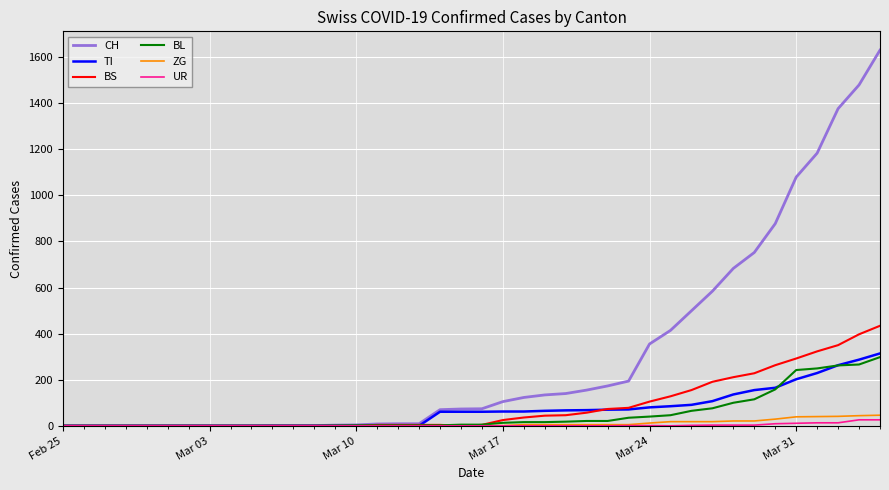

How many lines are shown in the chart?

6